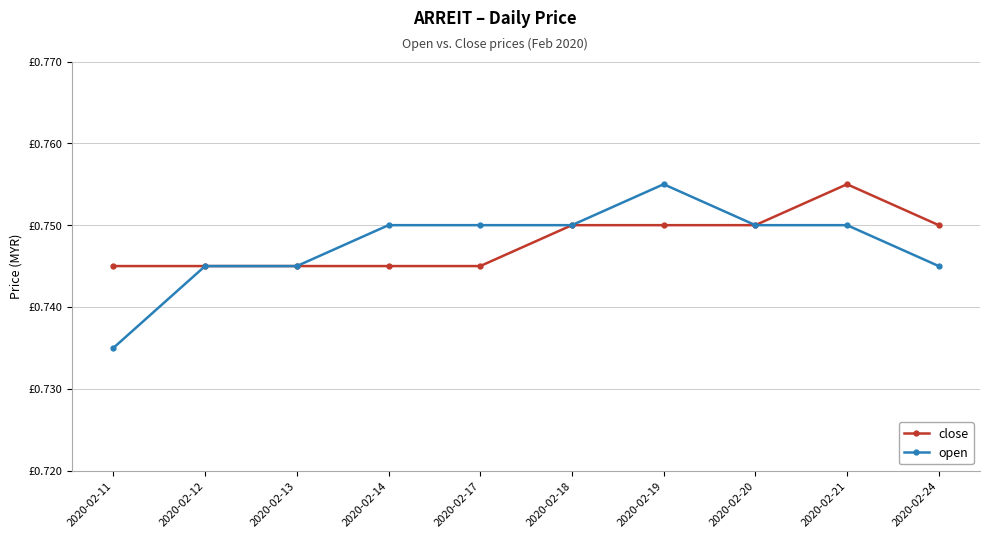

True or false: close has more than 0 points higher than both neighbors.

True